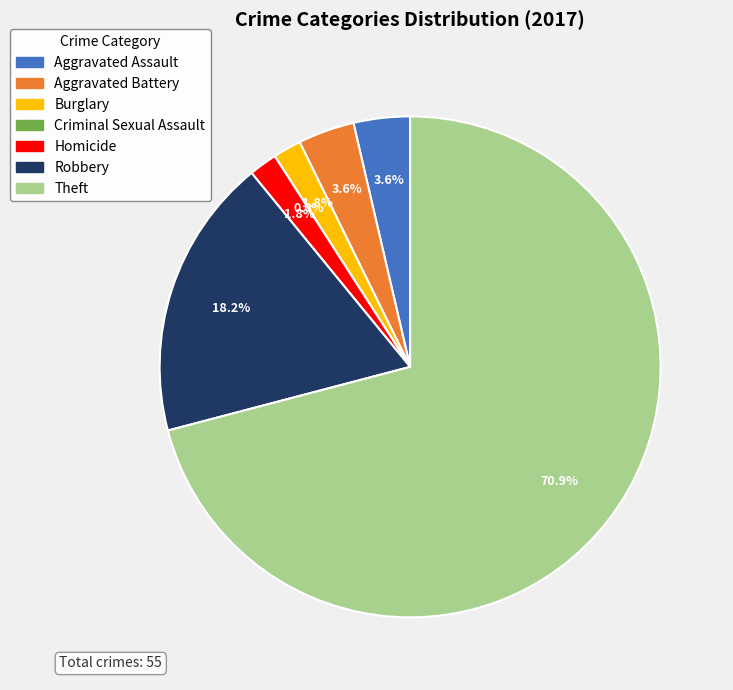

Is it true that Burglary is 2% of the pie?

True